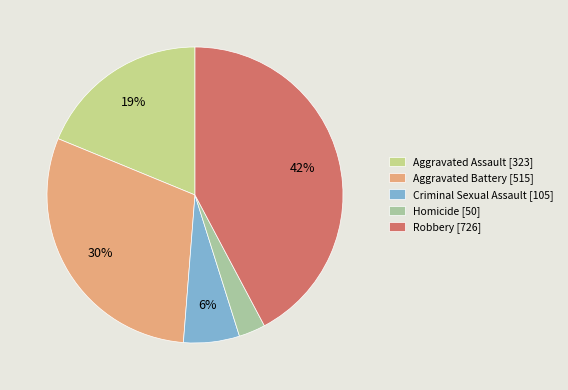

Combined, what portion of the pie is Aggravated Battery and Criminal Sexual Assault?

36.1%